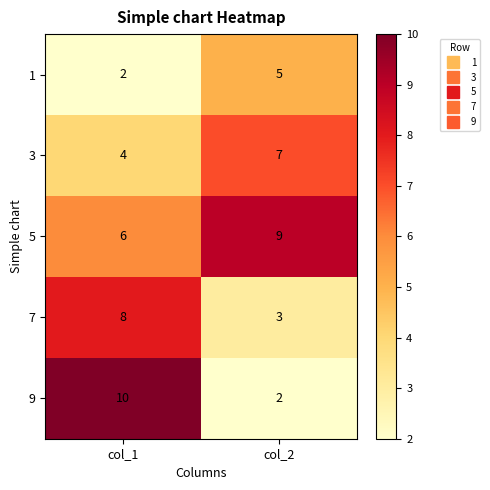

The 1 series shows 2 at col_1. True or false?

True